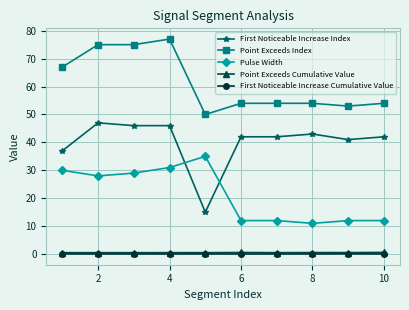

Which series has the largest range (max minus min)?

First Noticeable Increase Index